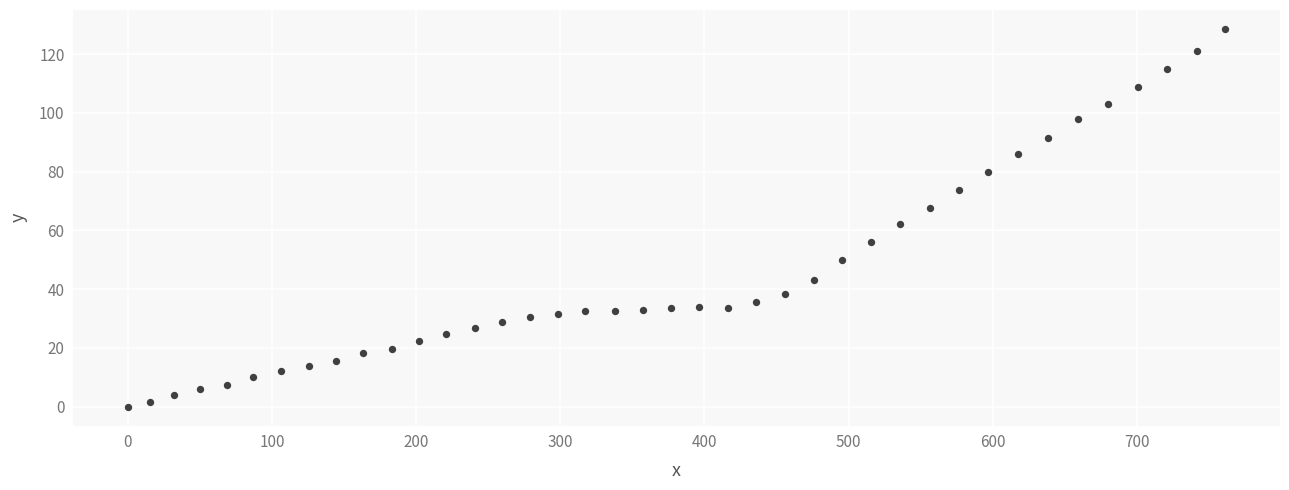

What is the range of Y values (max minus min)?

128.6